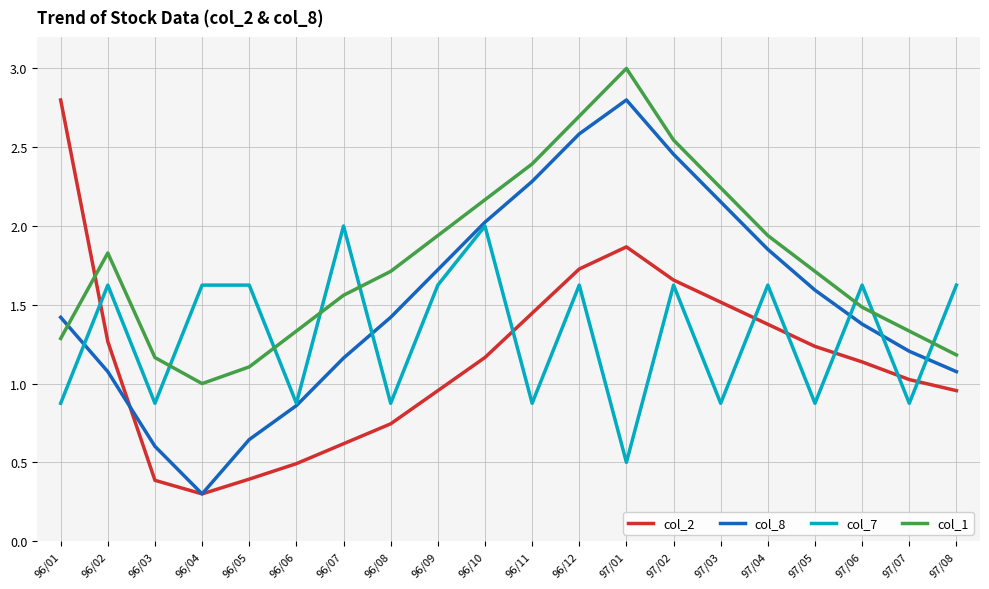

How many lines are shown in the chart?

4